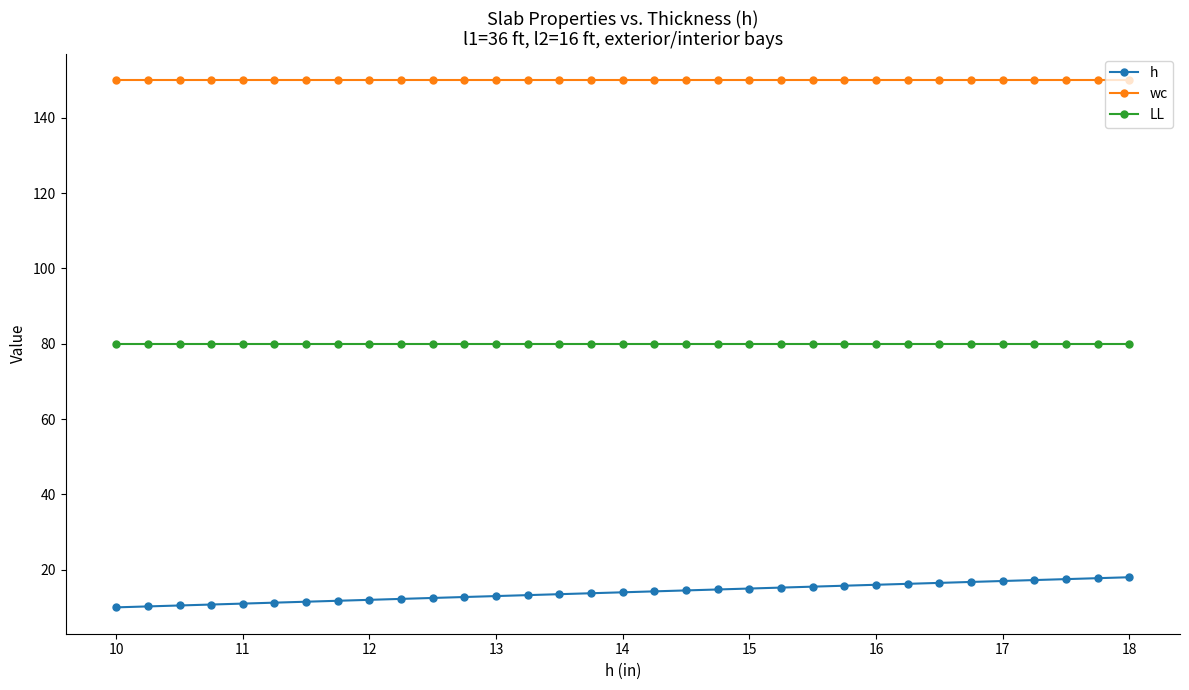

Which series has the widest spread of values?

h